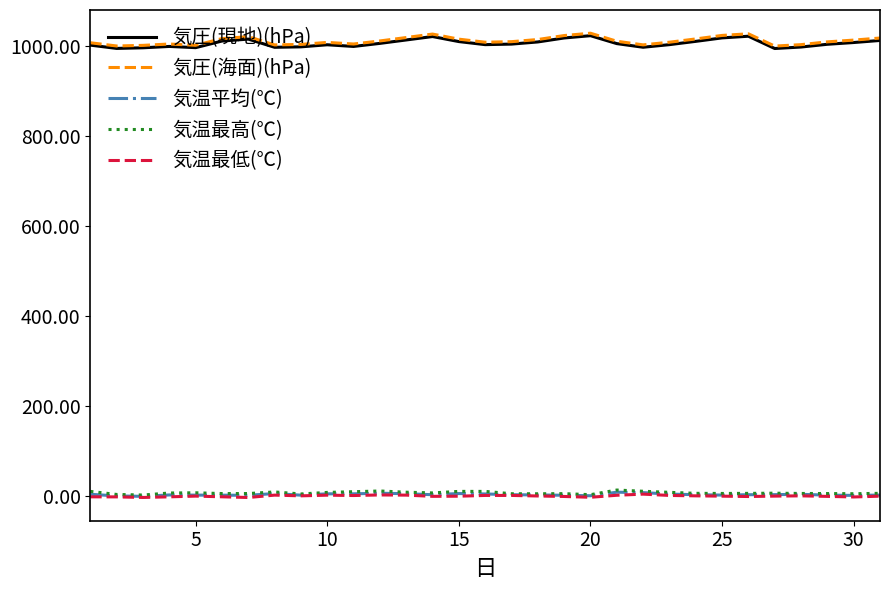

True or false: 気温平均(℃) and 気圧(現地)(hPa) intersect in this chart.

False